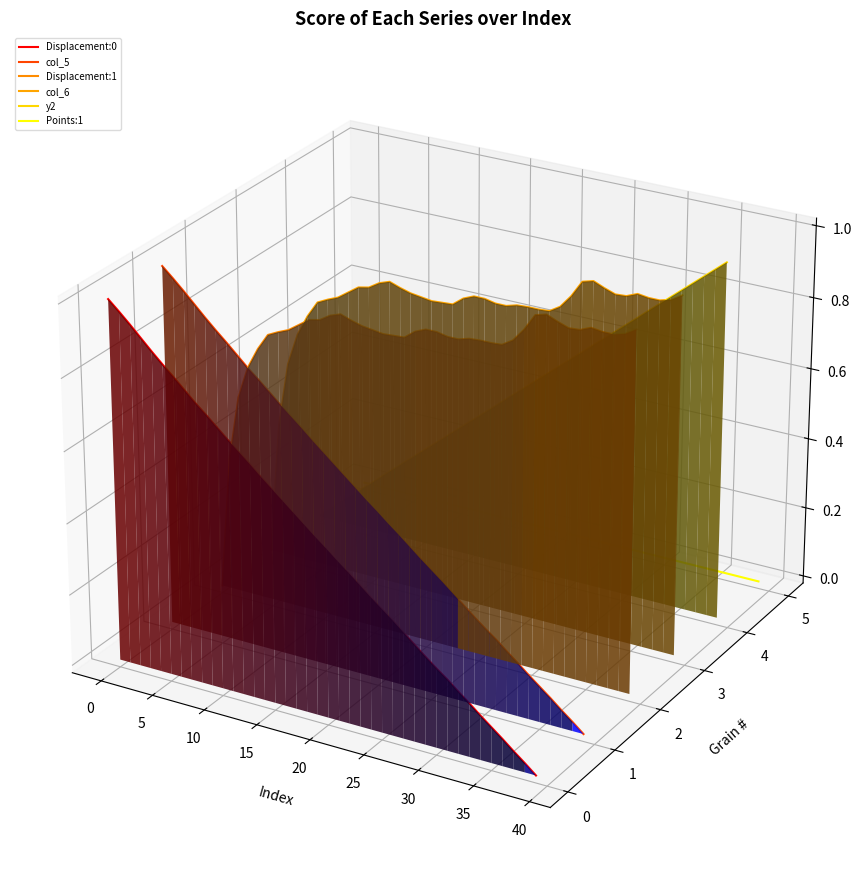

What are all the series names shown in the legend?

Displacement:0, col_5, Displacement:1, col_6, y2, Points:1